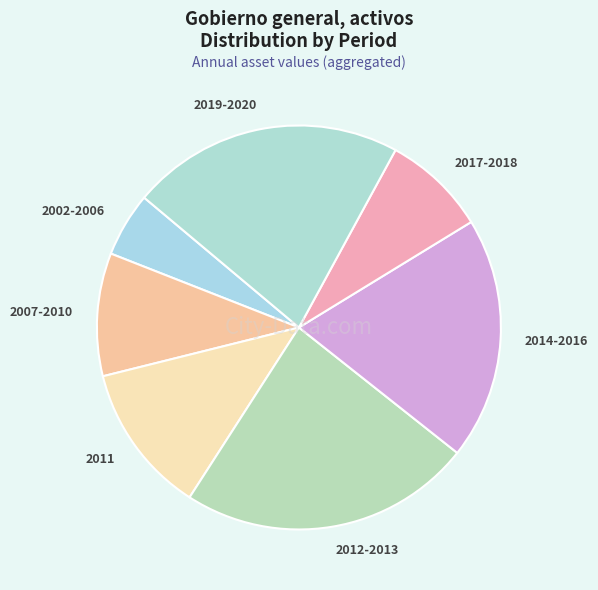

True or false: 2011 accounts for 12% of the total.

True